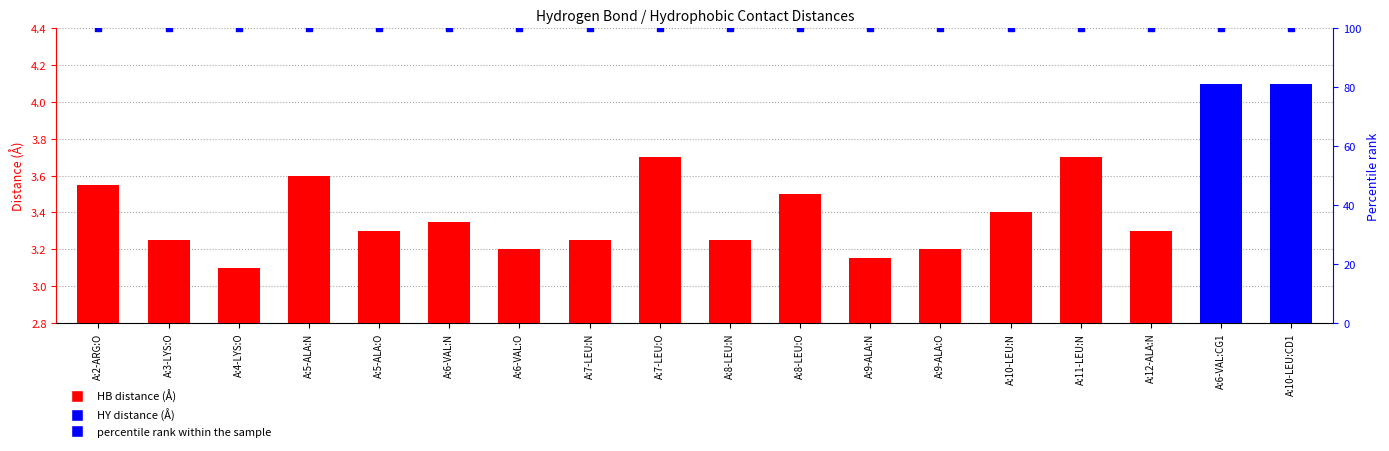

What is the change in value from A:5-ALA:N to A:8-LEU:N?

-0.4